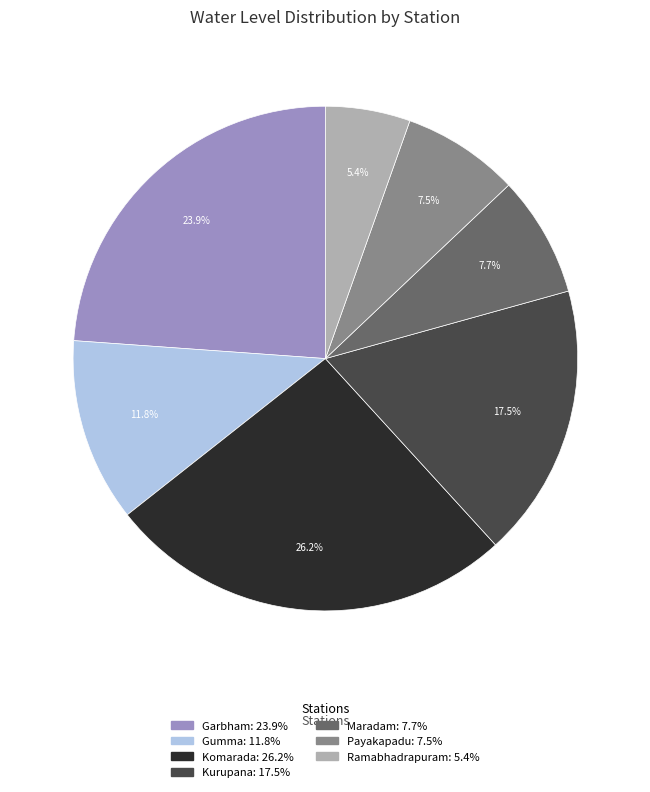

Count the number of slices in the pie.

7